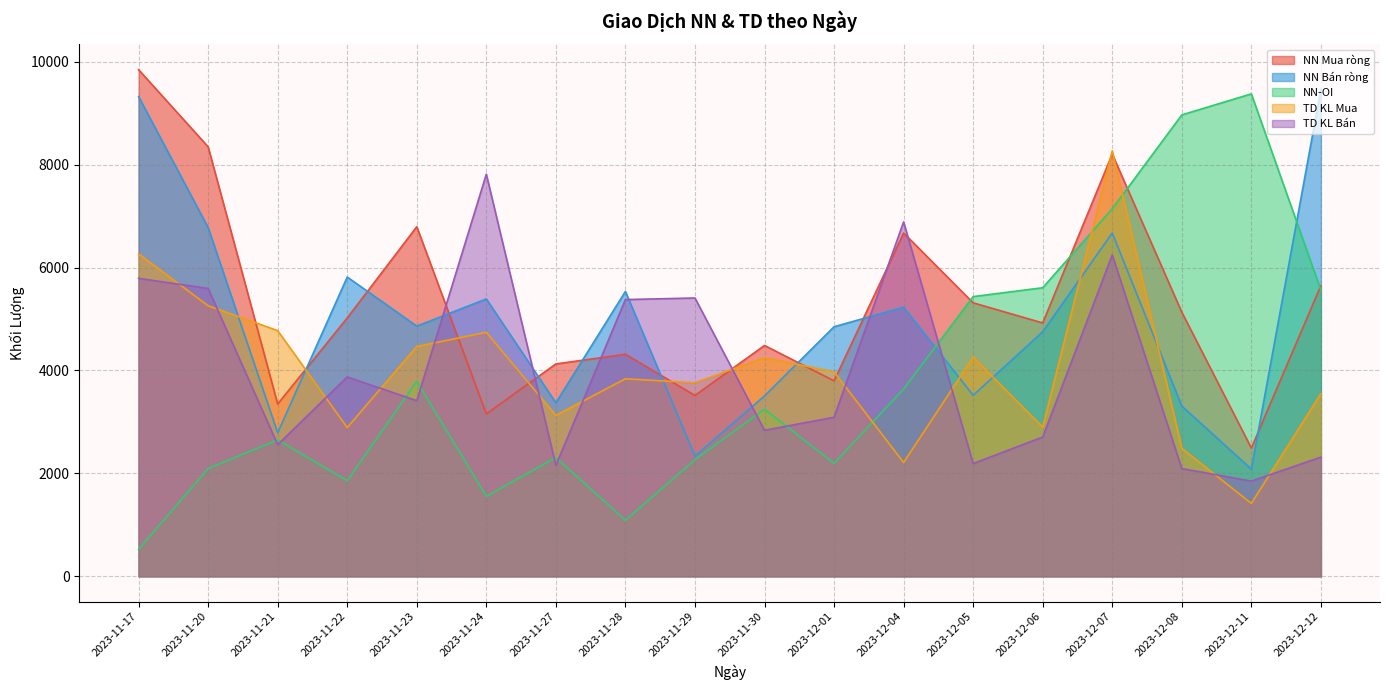

What is the difference between the NN Mua ròng values at 2023-12-12 and 2023-12-06?

725